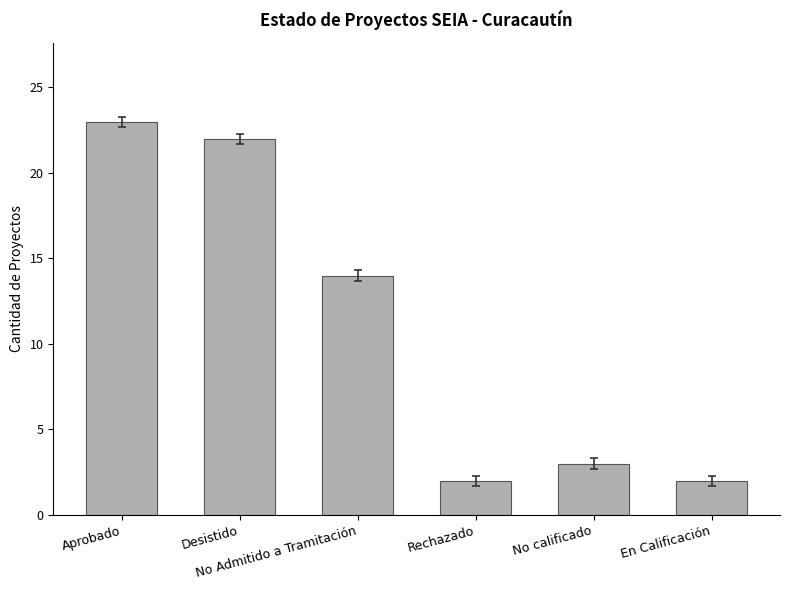

What is the difference between the second highest and second lowest values?

20